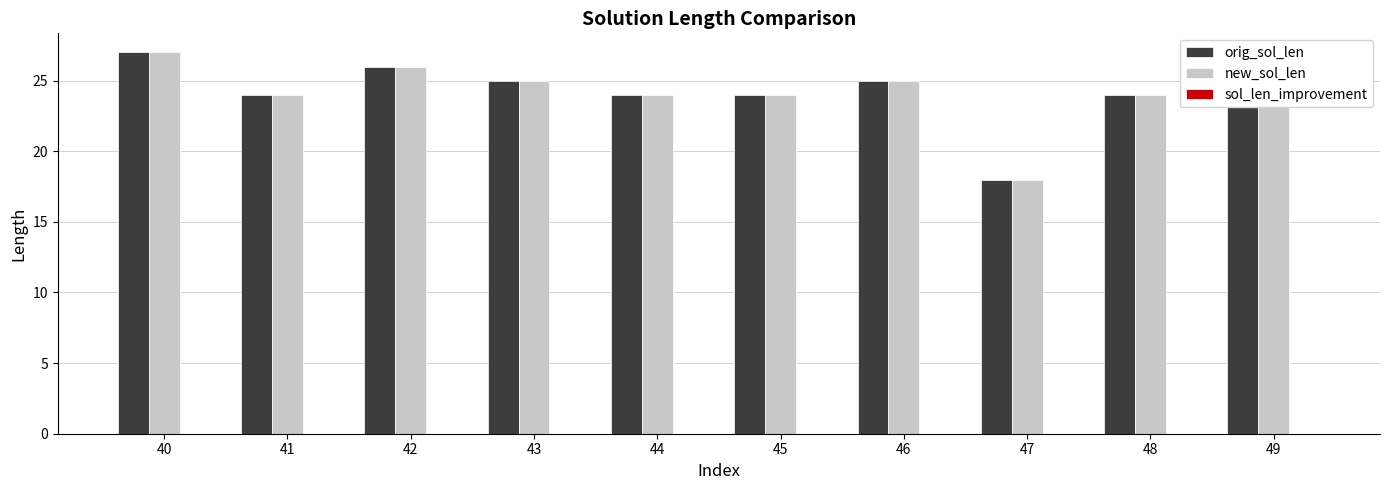

What is the total value across all series at 40?

54